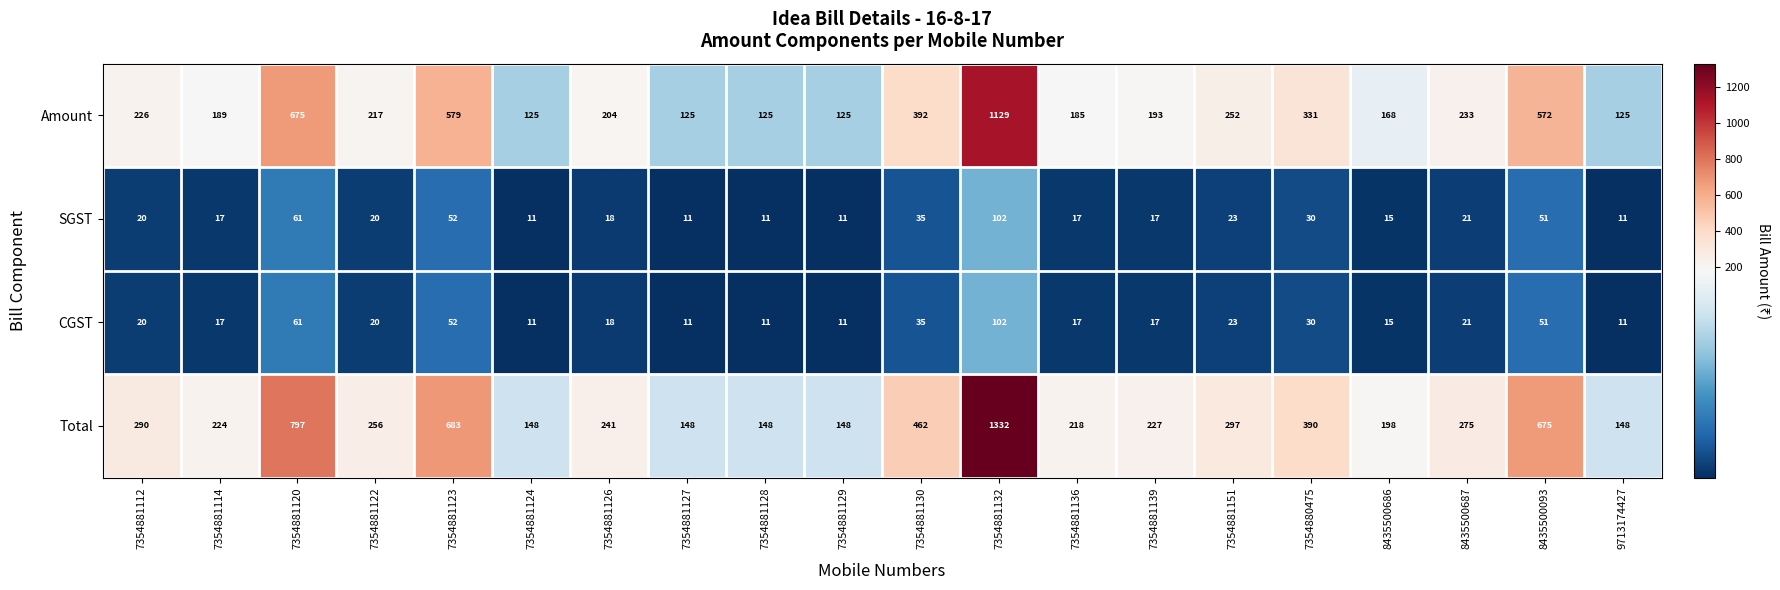

At which label does Amount first exceed 217?

7354881112